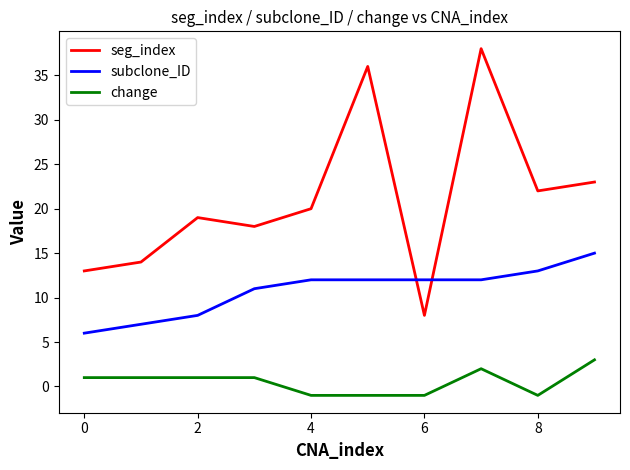

Which series has the largest total across all categories?

seg_index